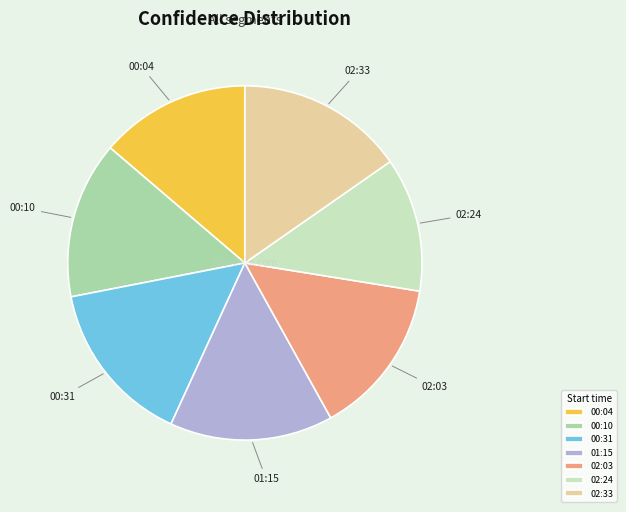

What is the smallest slice in the pie chart?

02:24